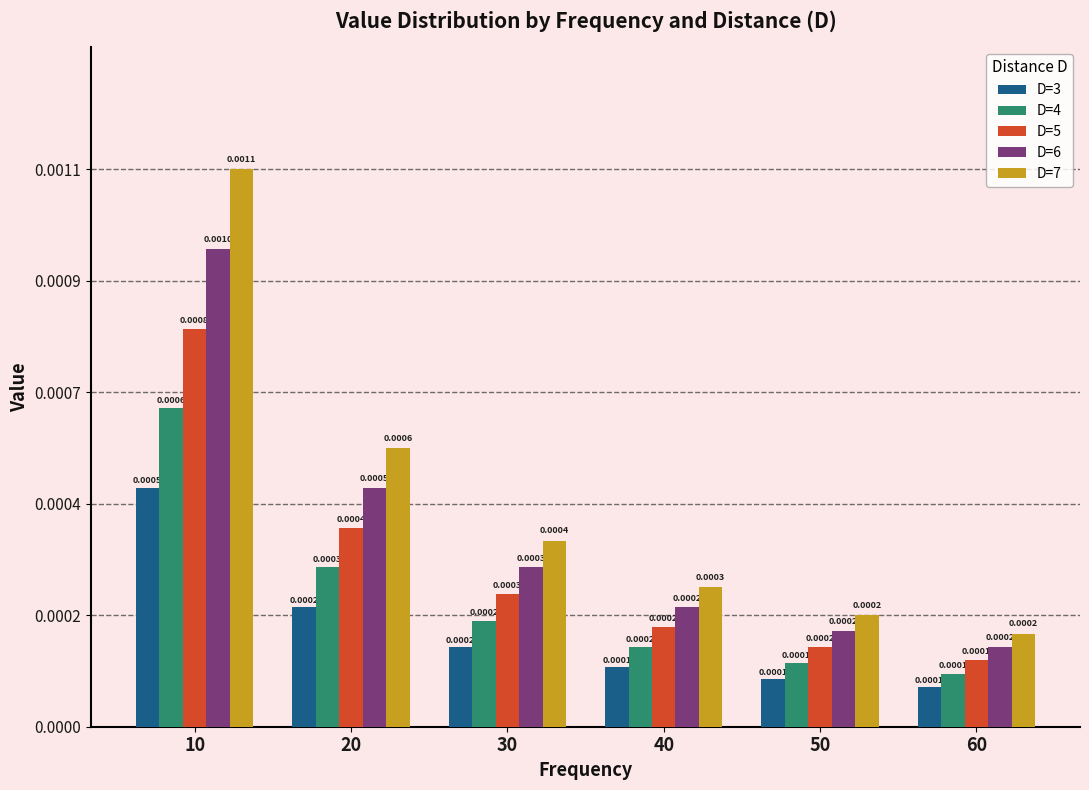

List the series in order of their overall mean, highest first.

D=7, D=6, D=5, D=4, D=3